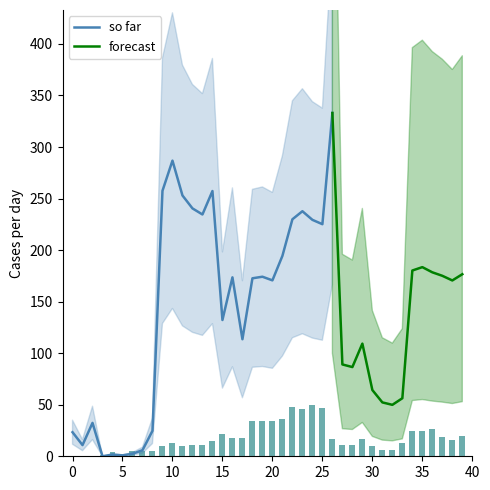

What is the ratio of the value at 33 to the value at 28?

1.2